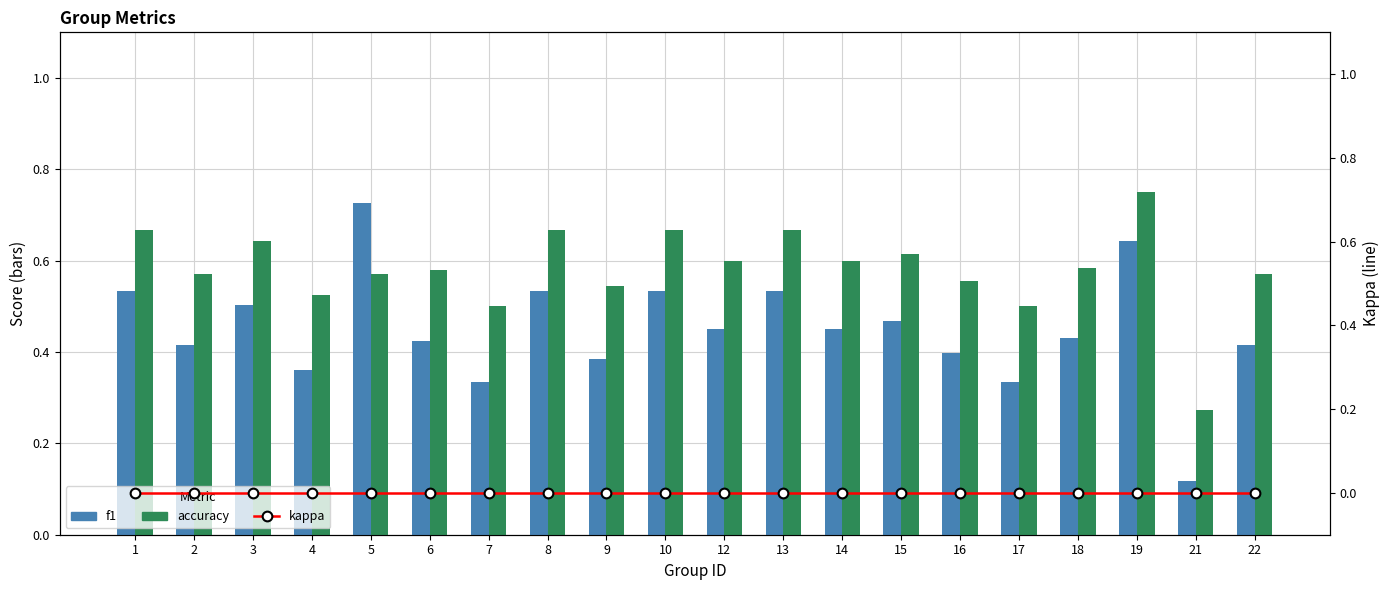

At how many categories does at least one series exceed 0?

20